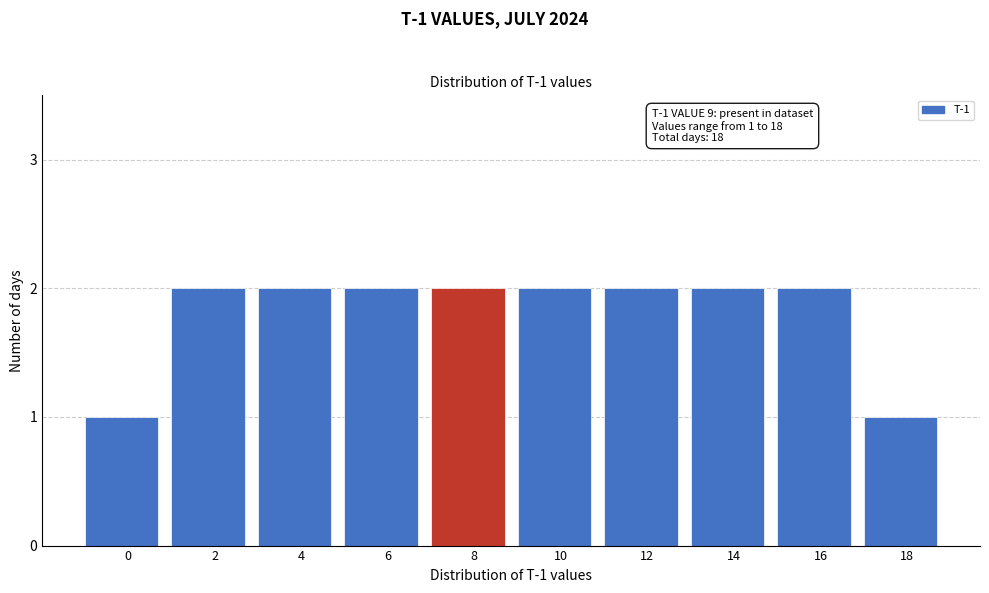

Reading left to right, what are all the values shown in this chart?

0=1	2=2	4=2	6=2	8=2	10=2	12=2	14=2	16=2	18=1